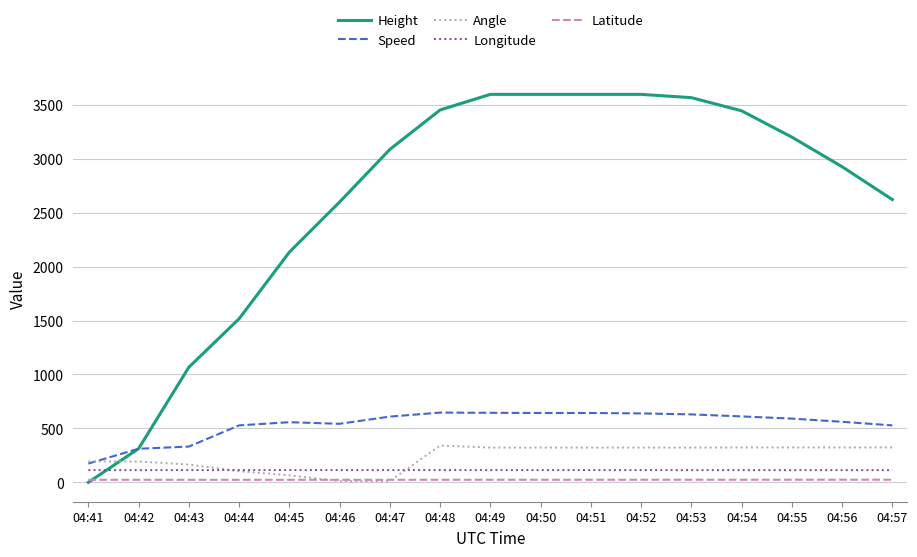

What is the minimum value for Speed?

174.1